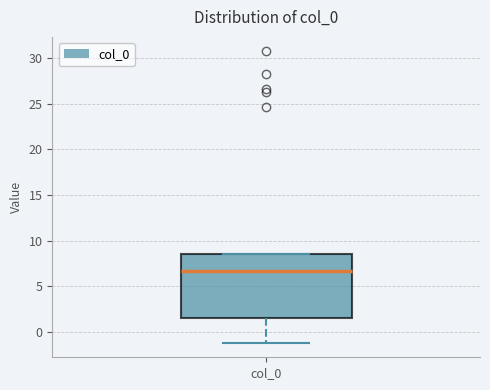

Where is the upper edge of the box for col_0 on the y-axis? The values are not printed on the chart, so give them approximately, as read against the axis.

8.5